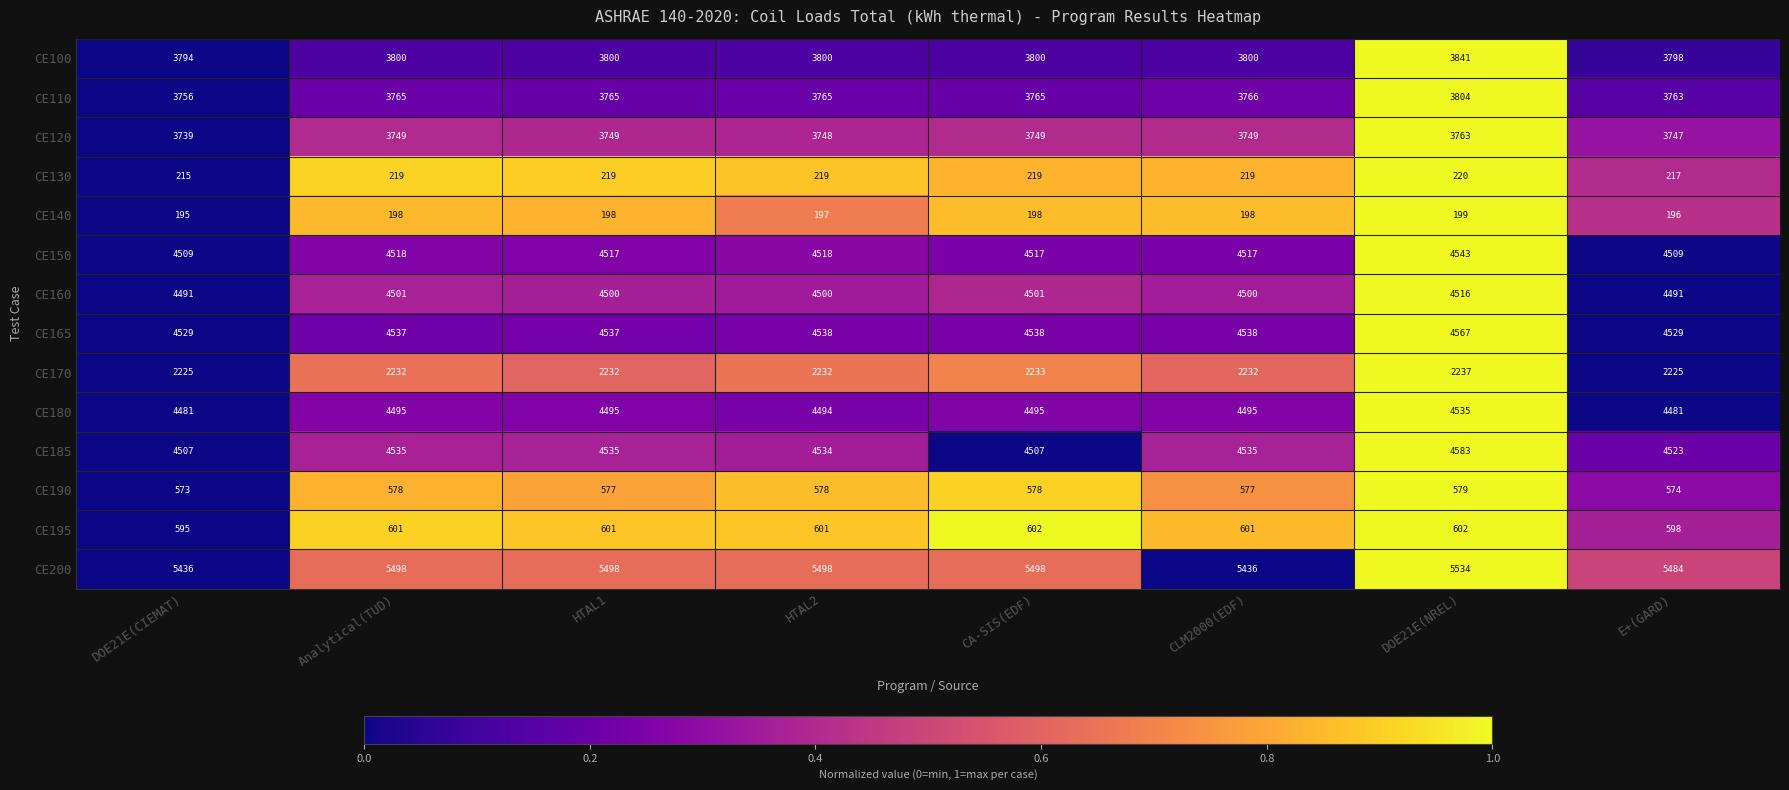

Is it true that CE185 equals 6377 at E+(GARD)?

False